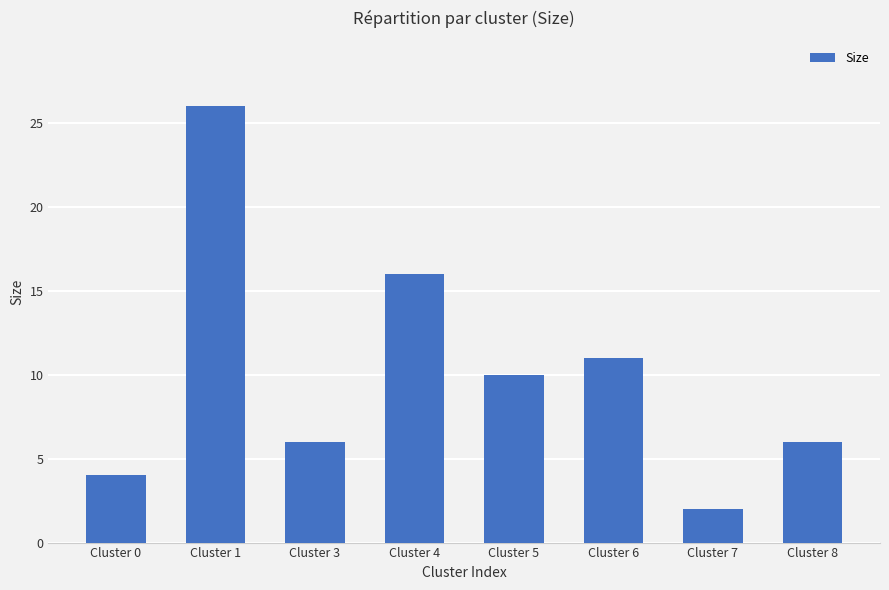

Between Cluster 0 and Cluster 8, which is larger?

Cluster 8